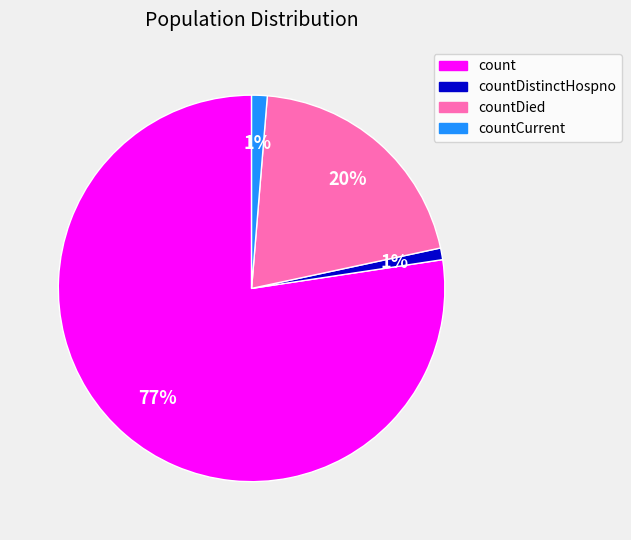

Combined, do countDistinctHospno and countDied account for over 50%?

No